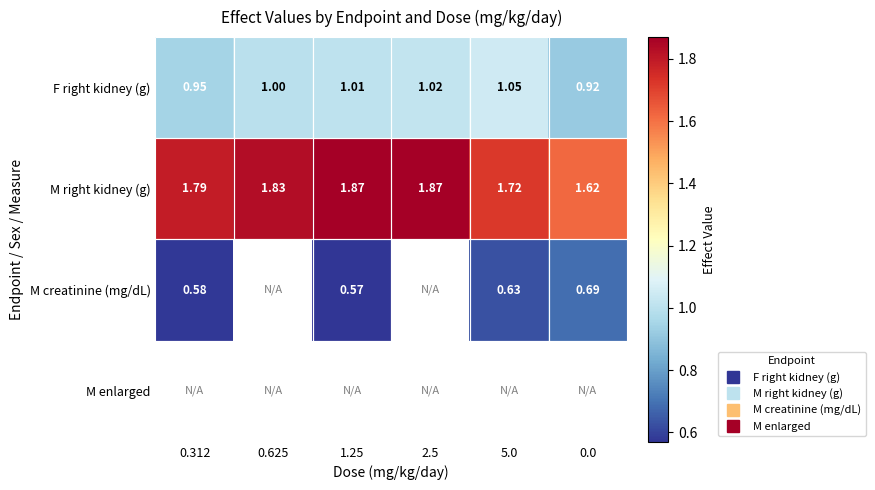

How many categories are shown in the chart?

6